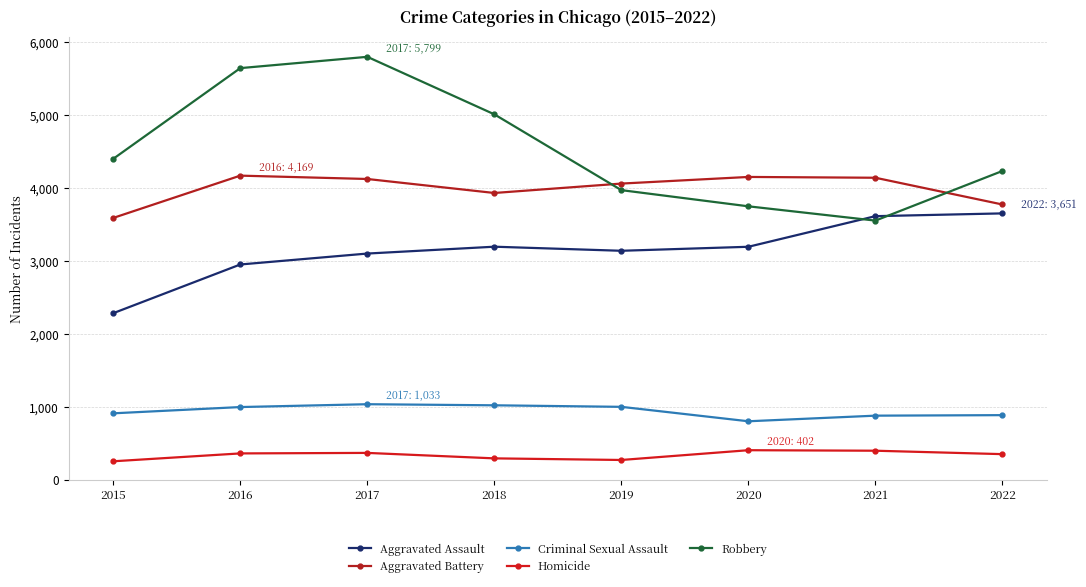

How many intersections are there between Aggravated Battery and Robbery?

2